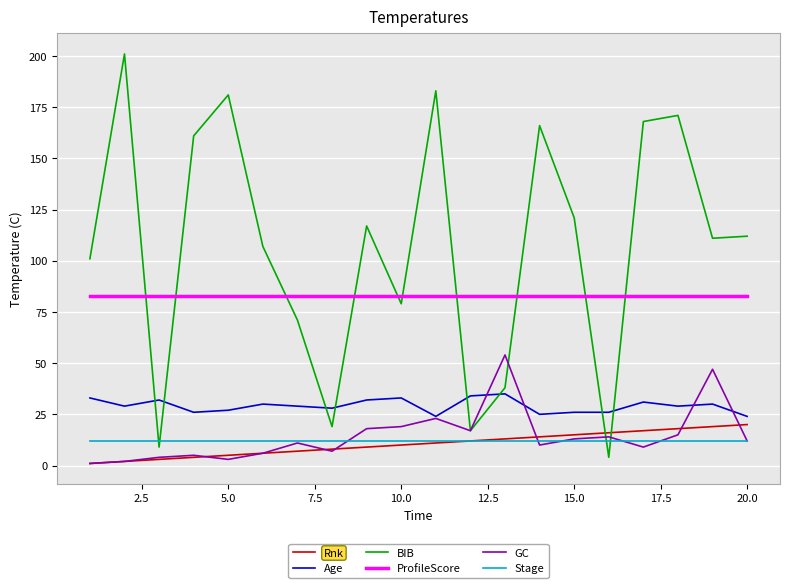

What is the sum of all Stage values?

240